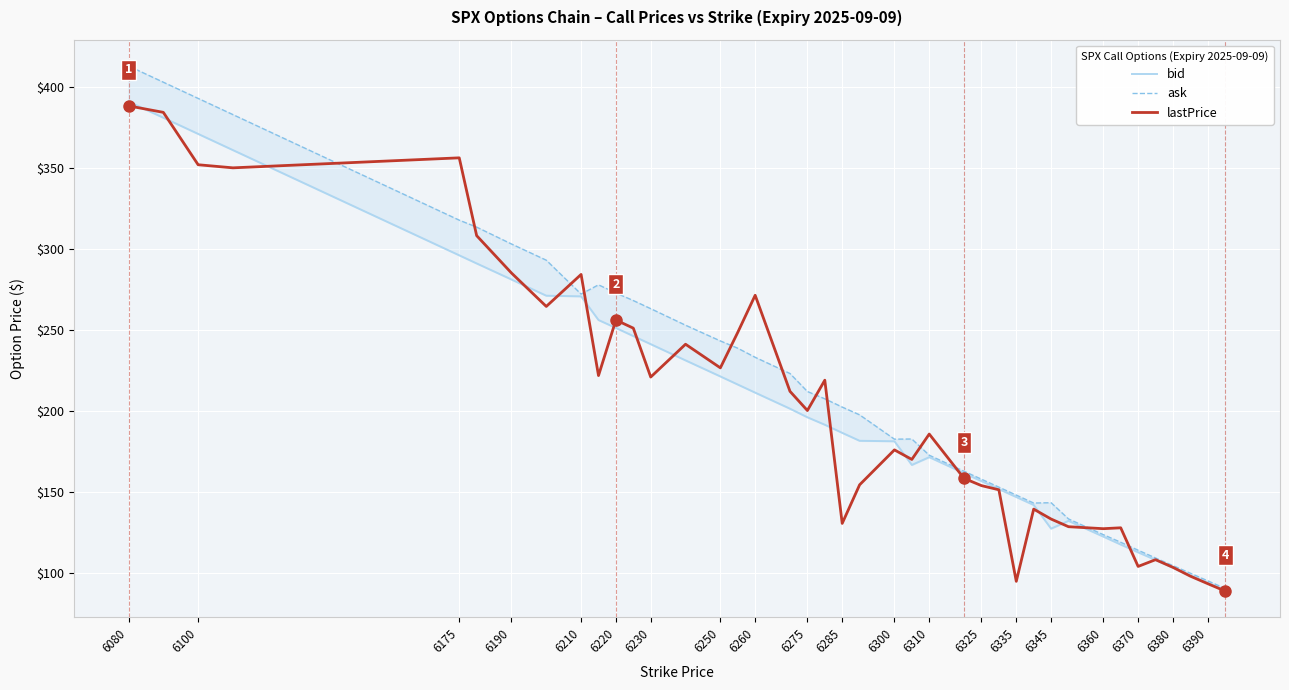

What is the difference between the maximum and second lowest values in the lastPrice series?

294.7